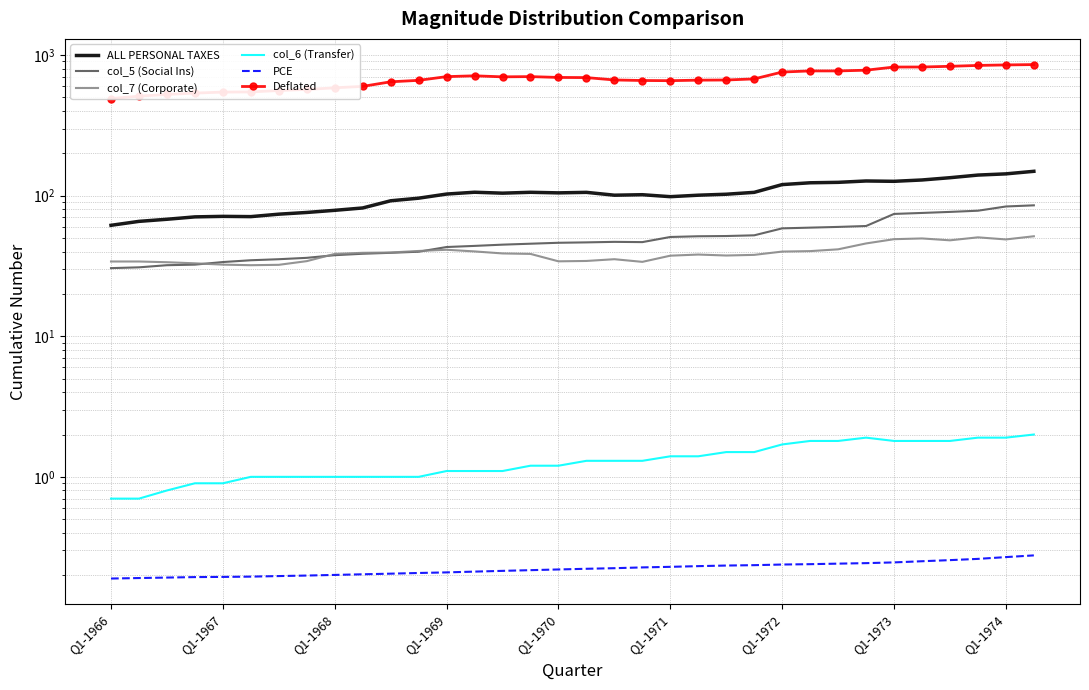

True or false: Deflated and col_6 (Transfer) intersect in this chart.

False